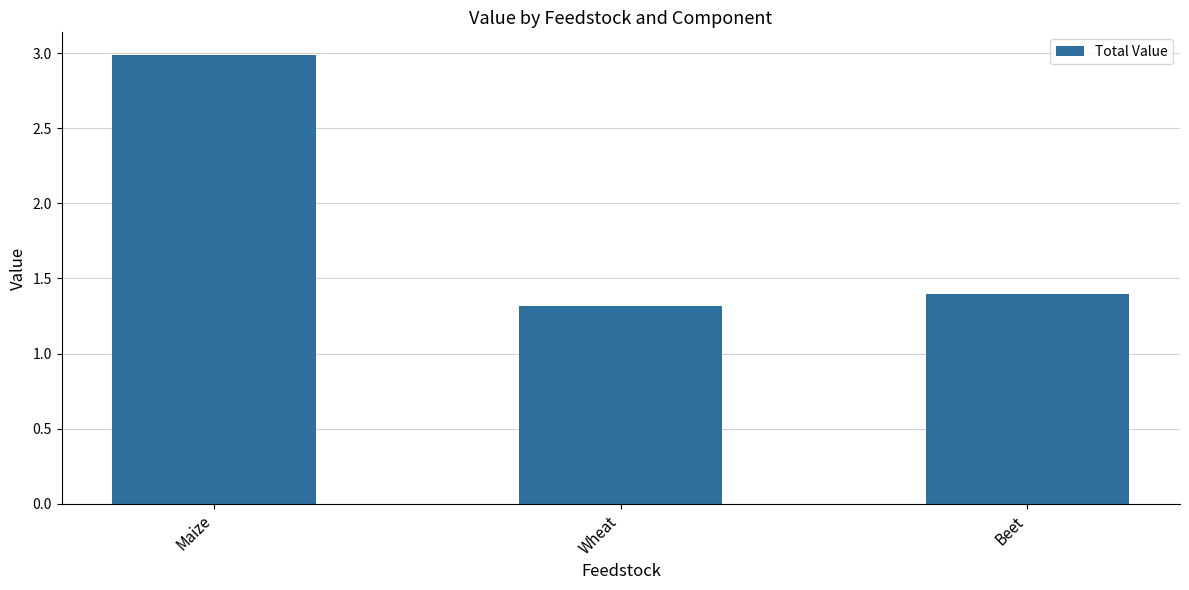

Which category has the highest value across all series?

Maize